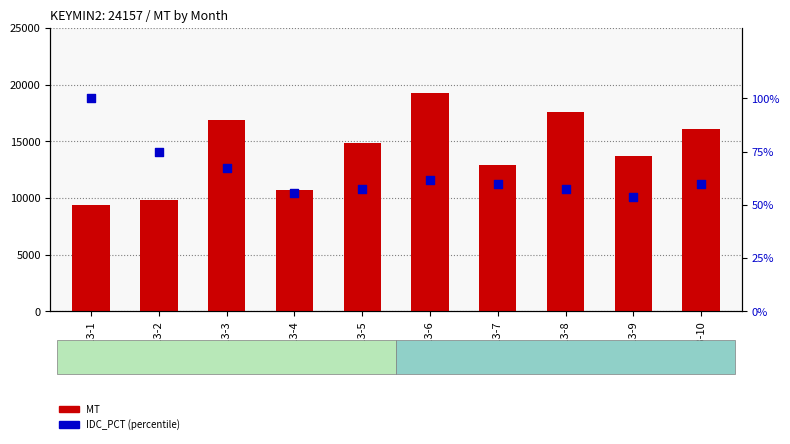

Which series reaches the maximum Y coordinate?

MT